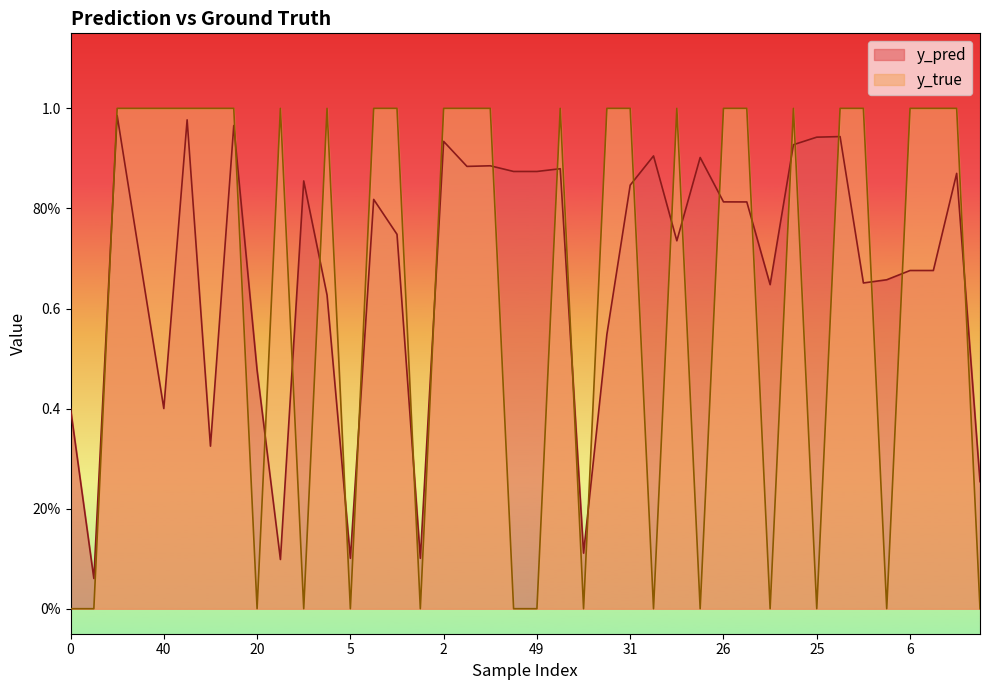

Rank the series by their average value, from highest to lowest.

y_pred, y_true